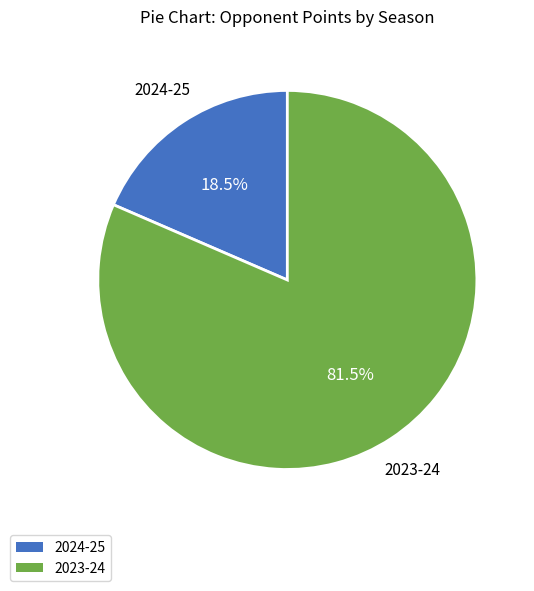

Is there a majority slice in this chart?

Yes